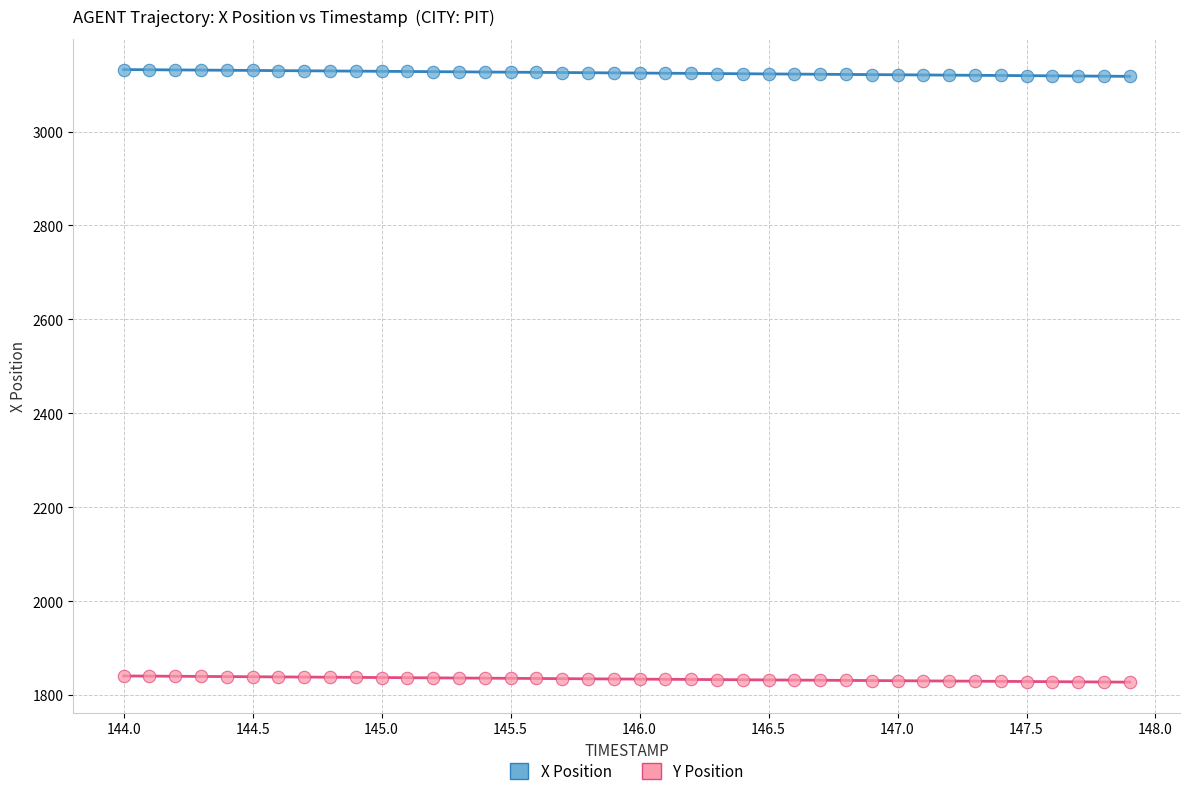

What is the X range (max minus min) for the scatter plot?

3.9